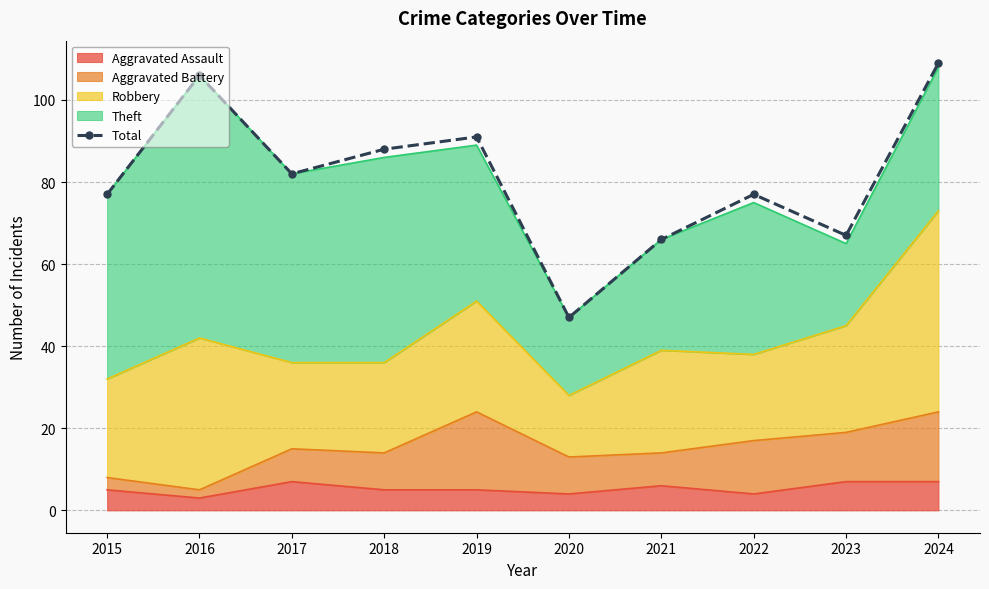

What is the smallest value displayed?

47